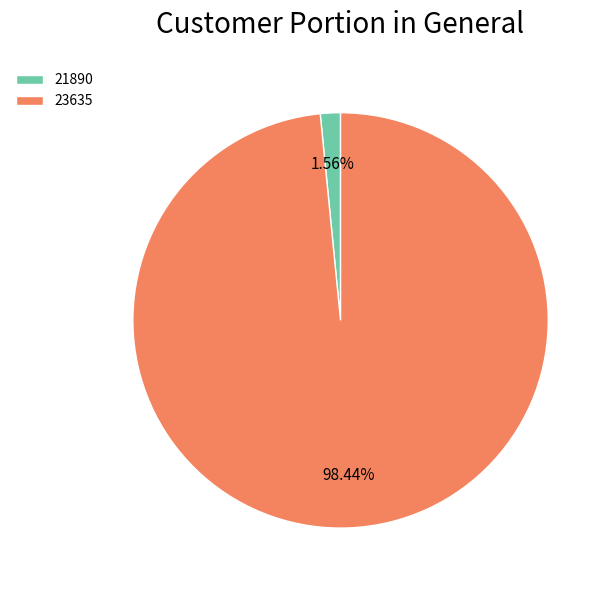

Count the number of slices in the pie.

2